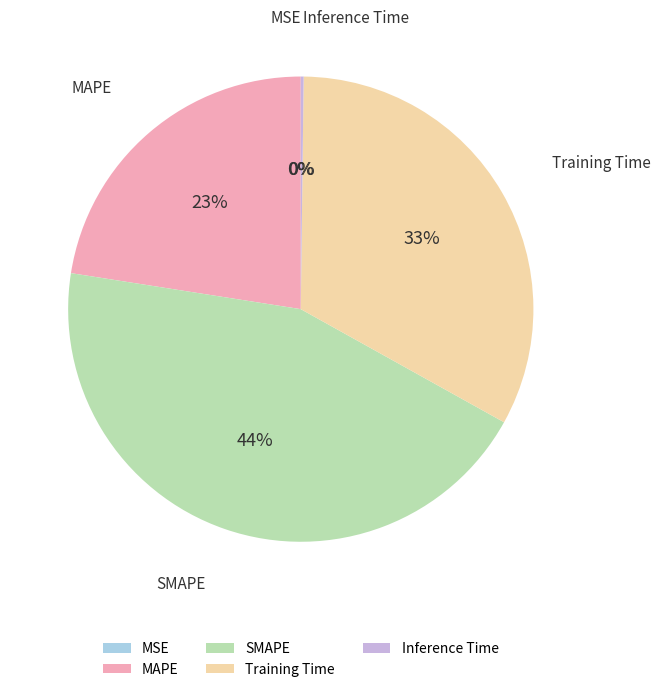

Does MAPE represent more than half of the total?

No